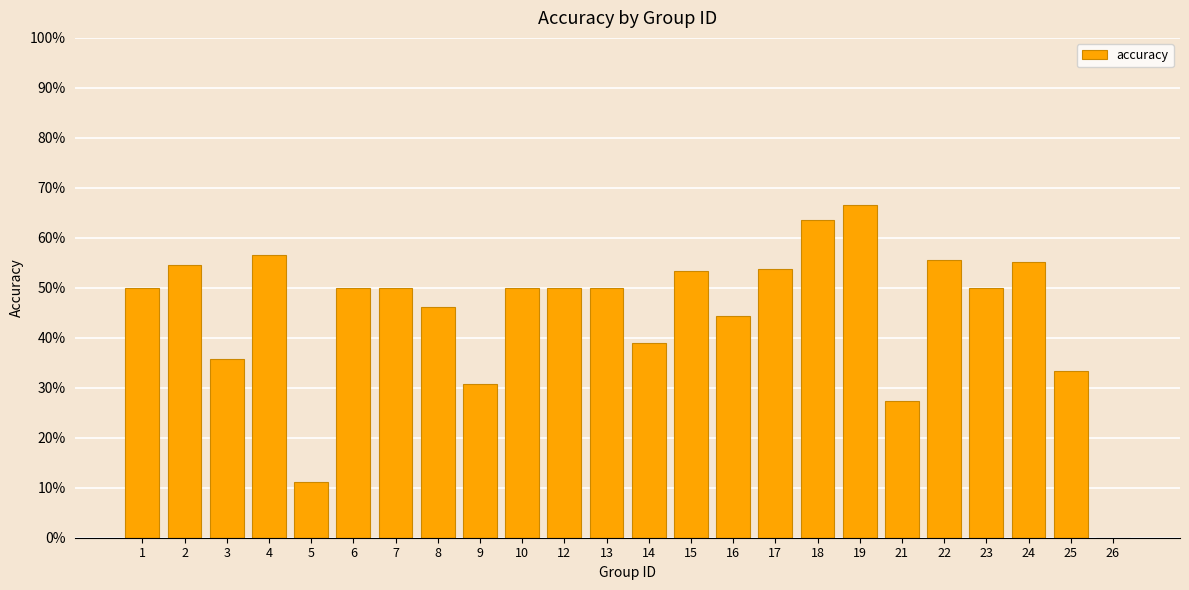

What is the sum of the values at 7 and 23?

1.0